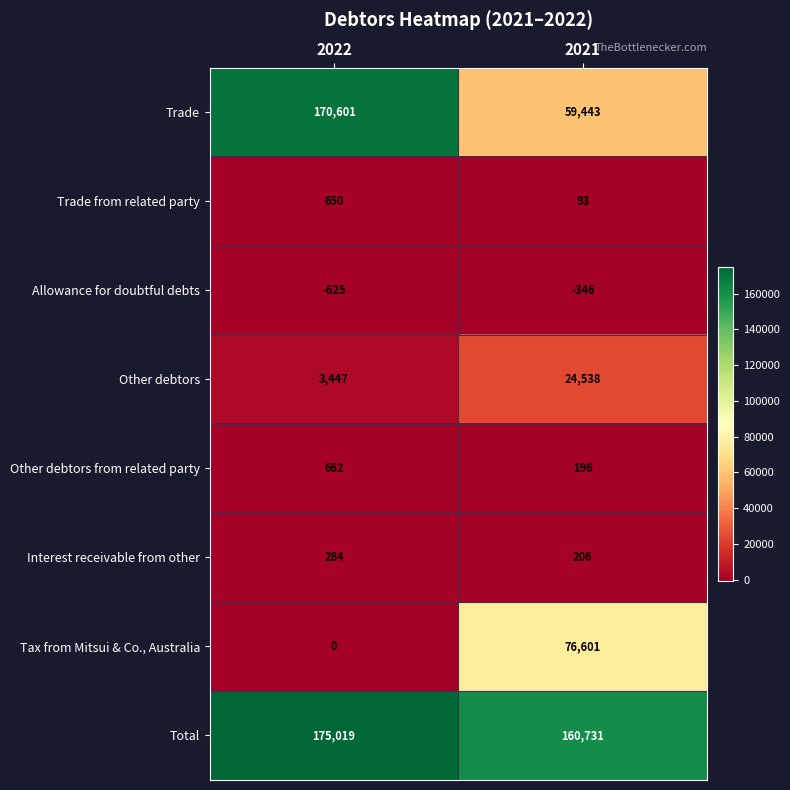

Which series has the widest spread of values?

Trade